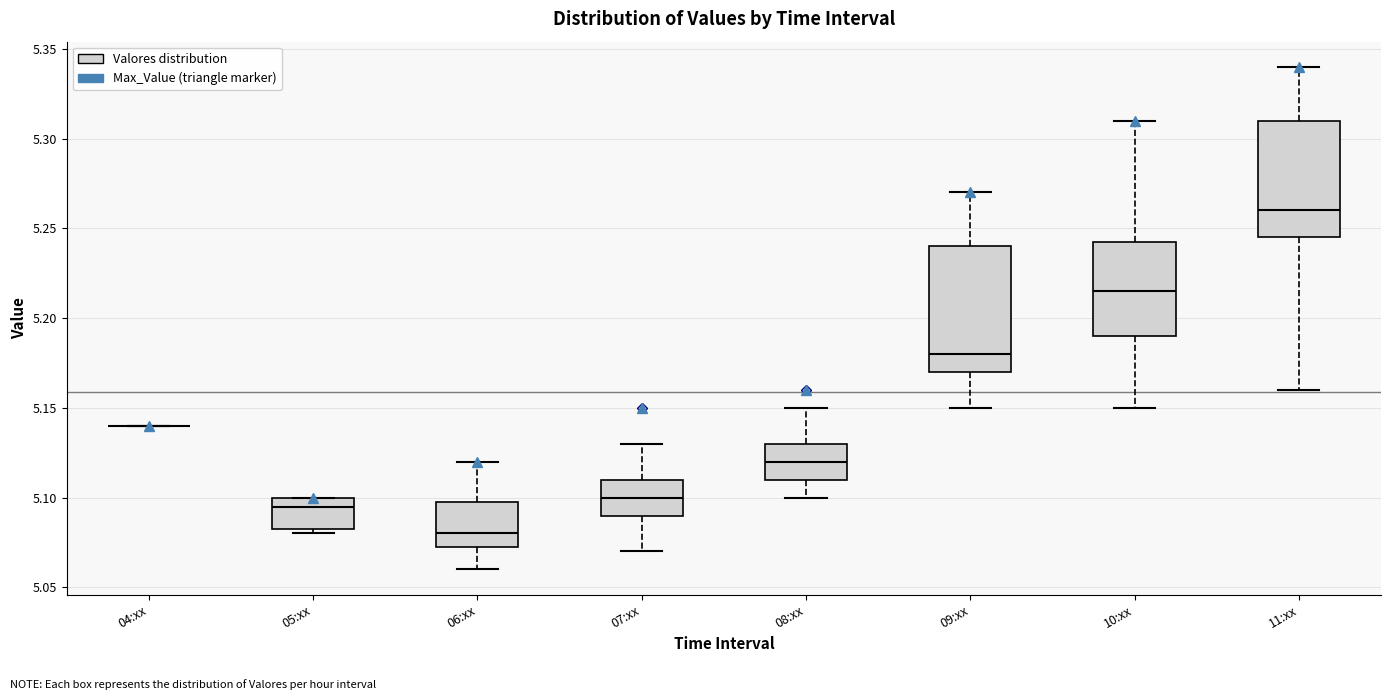

Reading left to right, transcribe this box plot: for each box, give where its median line is, the range the box spans, and where its two whiskers end, as read against the y-axis. The values are not printed on the chart, so give them approximately, as read against the axis.

04:xx: box collapsed to a line at 5.140, whiskers 5.140 to 5.140
05:xx: median 5.095, box 5.085 to 5.100, whiskers 5.080 to 5.100
06:xx: median 5.080, box 5.075 to 5.100, whiskers 5.060 to 5.120
07:xx: median 5.100, box 5.090 to 5.110, whiskers 5.070 to 5.130
08:xx: median 5.120, box 5.110 to 5.130, whiskers 5.100 to 5.150
09:xx: median 5.180, box 5.170 to 5.240, whiskers 5.150 to 5.270
10:xx: median 5.215, box 5.190 to 5.245, whiskers 5.150 to 5.310
11:xx: median 5.260, box 5.245 to 5.310, whiskers 5.160 to 5.340